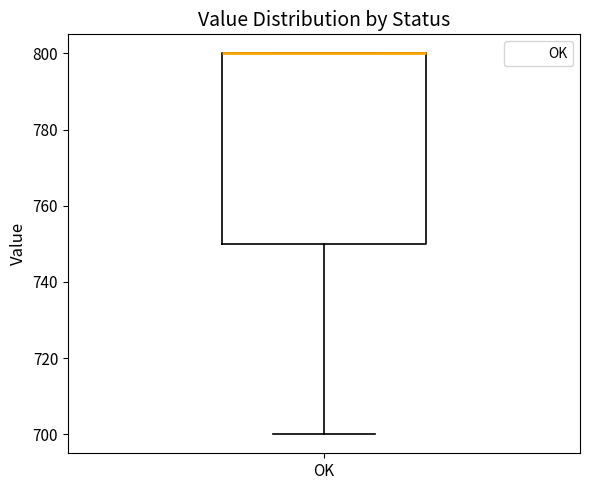

Transcribe this box plot: give where the median line is, the range the box spans, and where the two whiskers end, as read against the y-axis. The values are not printed on the chart, so give them approximately, as read against the axis.

median 800 (drawn on the box's upper edge), box 750 to 800, whiskers 700 to 800